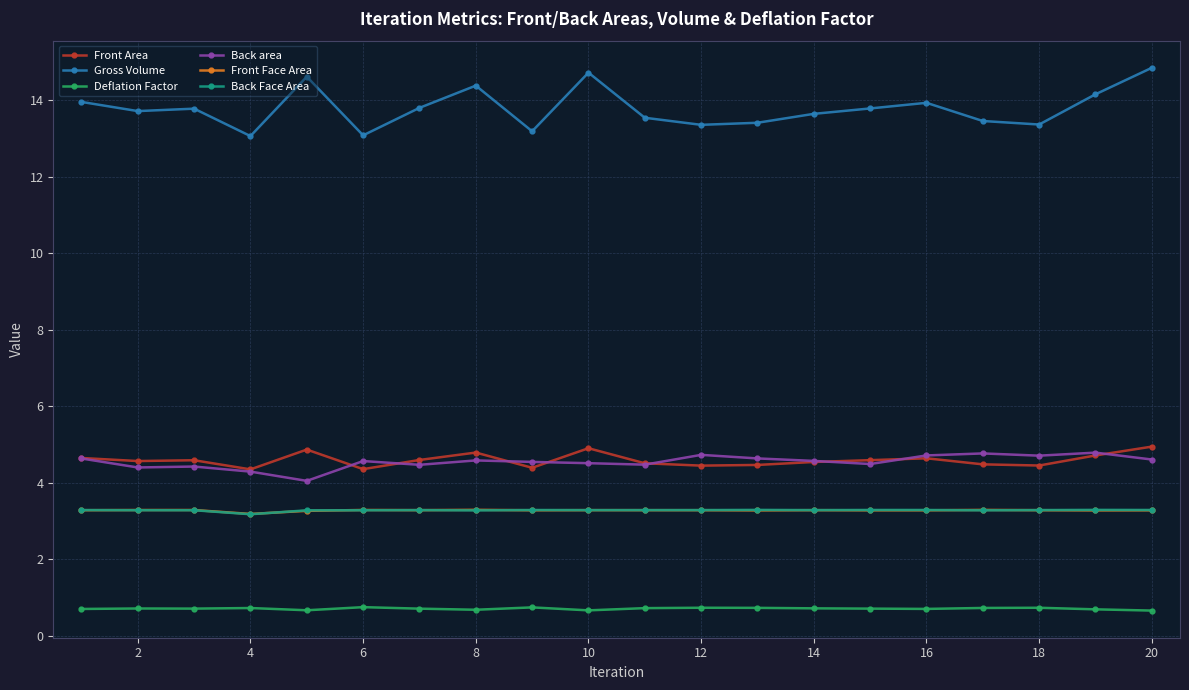

Which series has the largest range (max minus min)?

Gross Volume